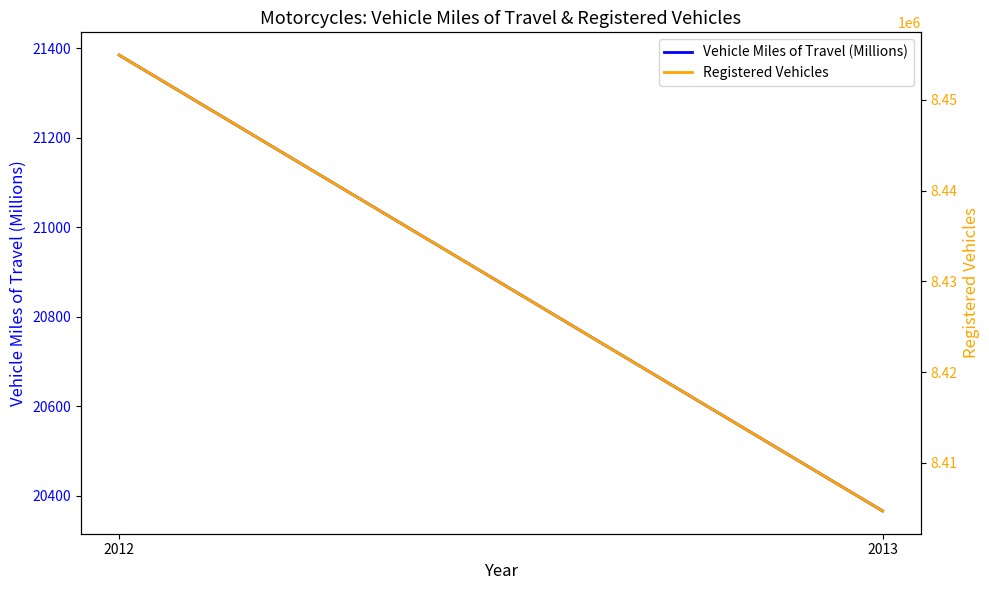

Reading left to right, list all the values displayed in this chart.

Vehicle Miles of Travel (Millions): 2012=21385	2013=20366
Registered Vehicles: 2012=8454939	2013=8404687